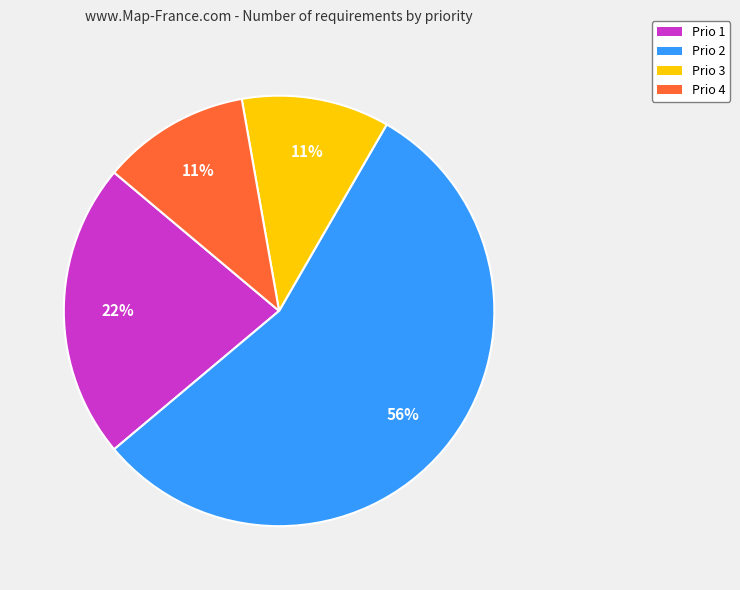

Which has a higher value, Prio 2 or Prio 3?

Prio 2